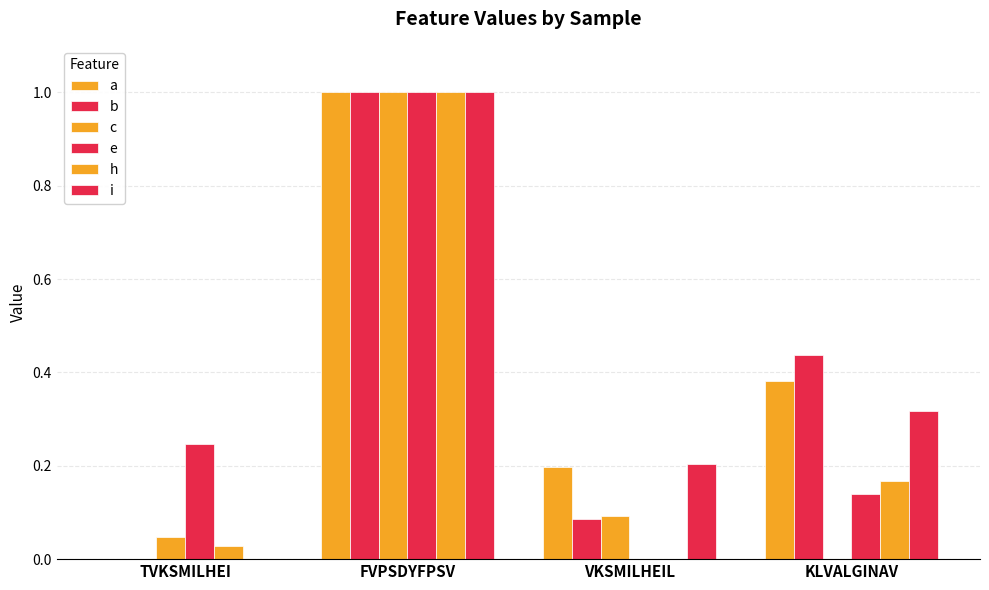

Rank the categories by c value from lowest to highest.

KLVALGINAV, TVKSMILHEI, VKSMILHEIL, FVPSDYFPSV